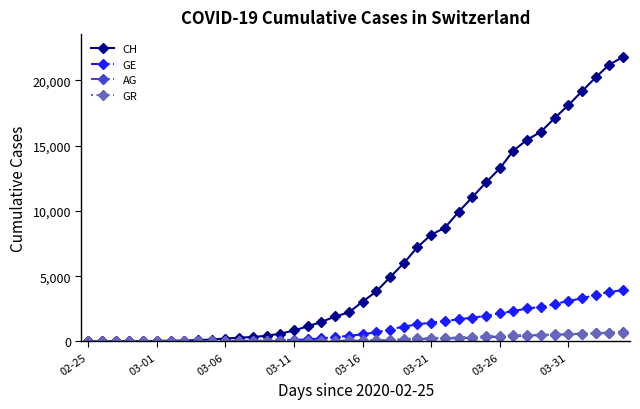

What is the highest value of the CH series?

21806